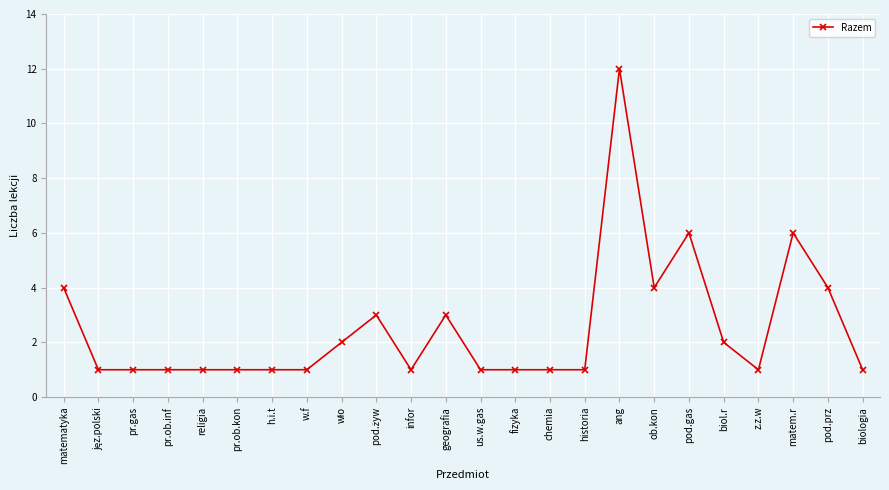

What is the maximum value shown in the chart?

12